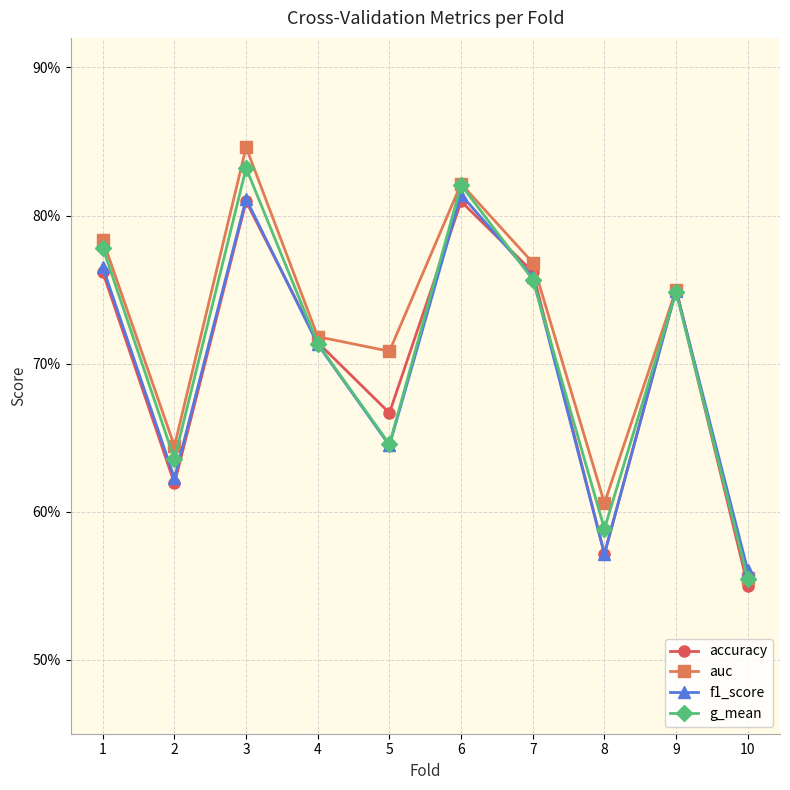

How many times do g_mean and accuracy cross each other?

6